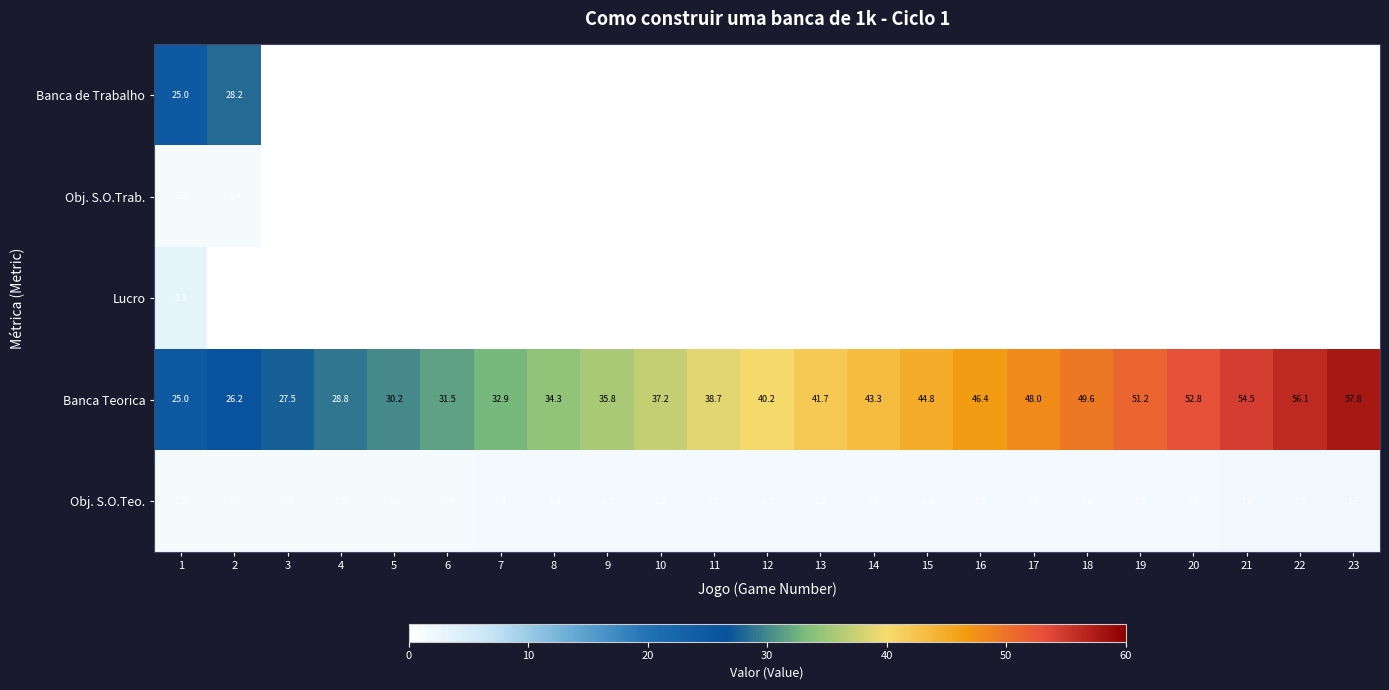

What is the average value of the Obj. S.O.Teo. series?

1.5